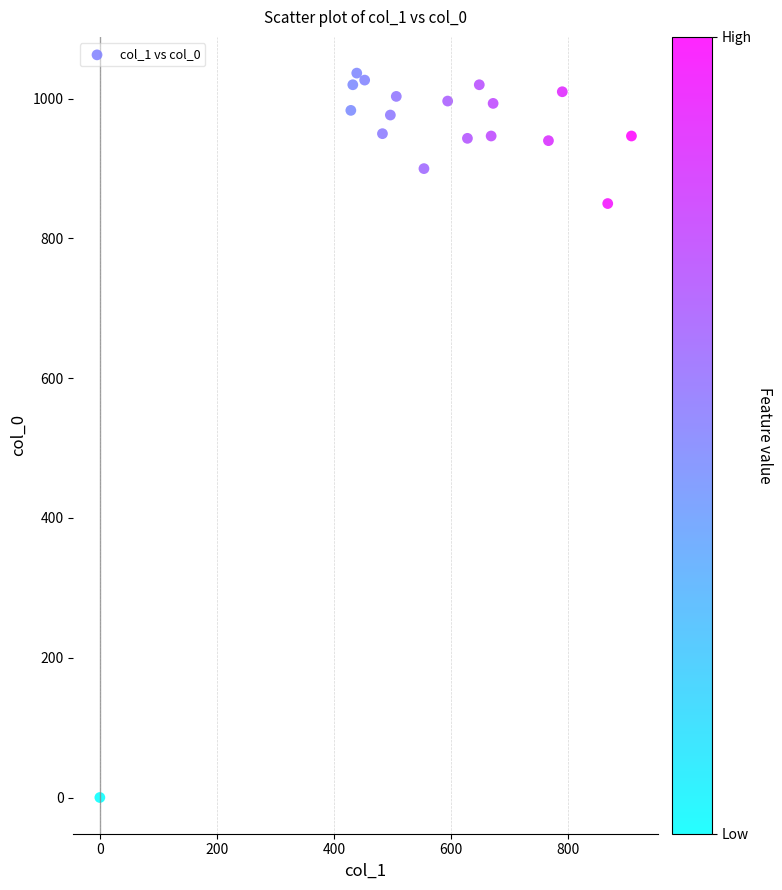

What Y value in the scatter plot is closest to 518?

850.0